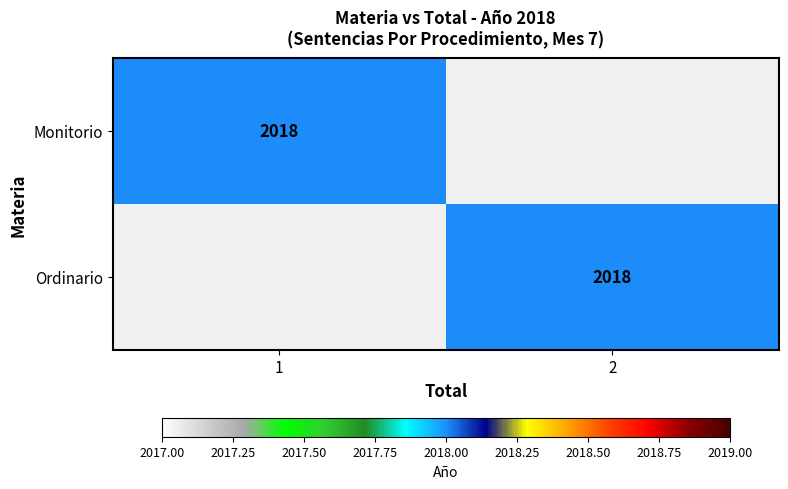

Is it true that Ordinario equals 504 at 2?

False